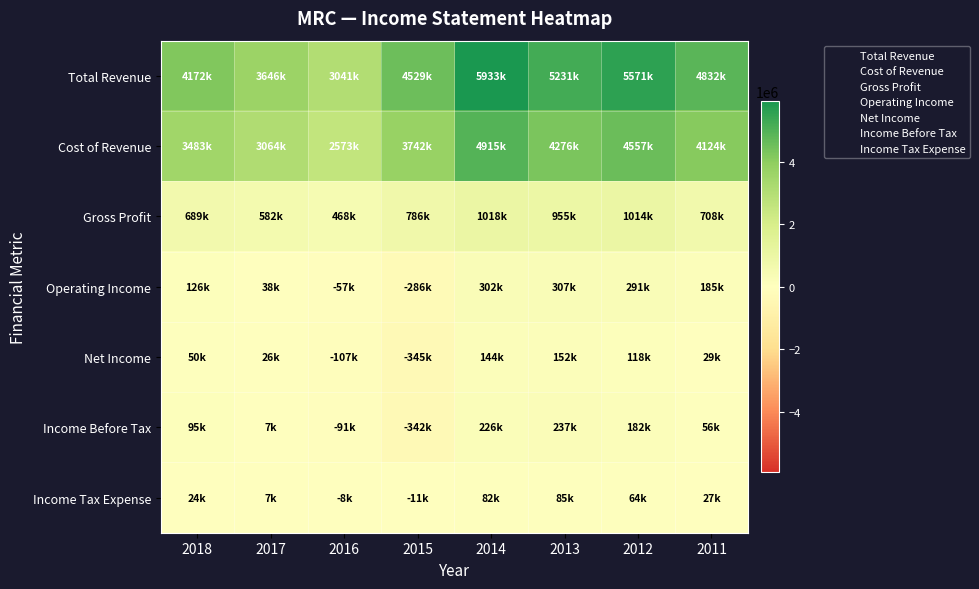

Which series changed the most between 2017 and 2016?

Total Revenue